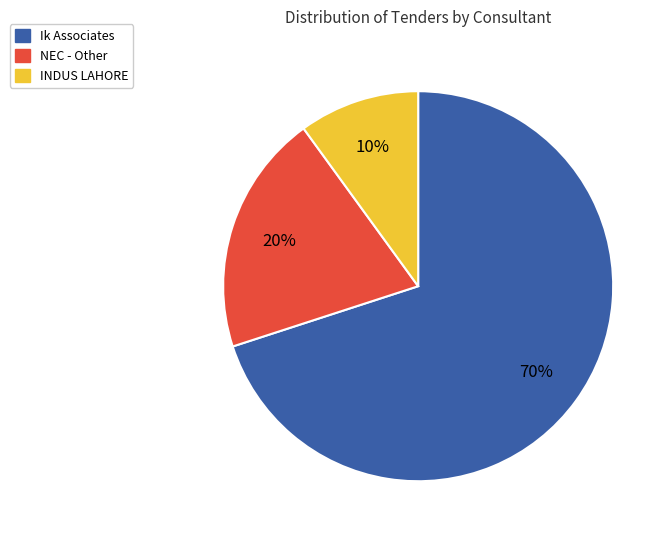

How many slices are in this pie chart?

3